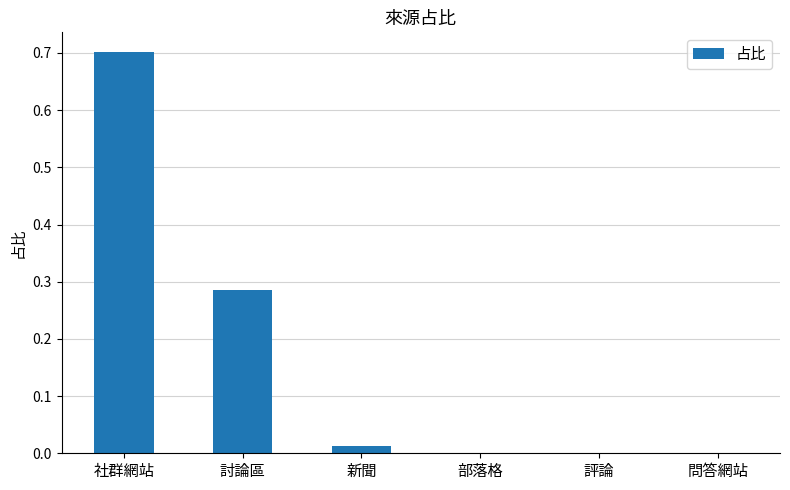

What is the maximum value shown in the chart?

0.7